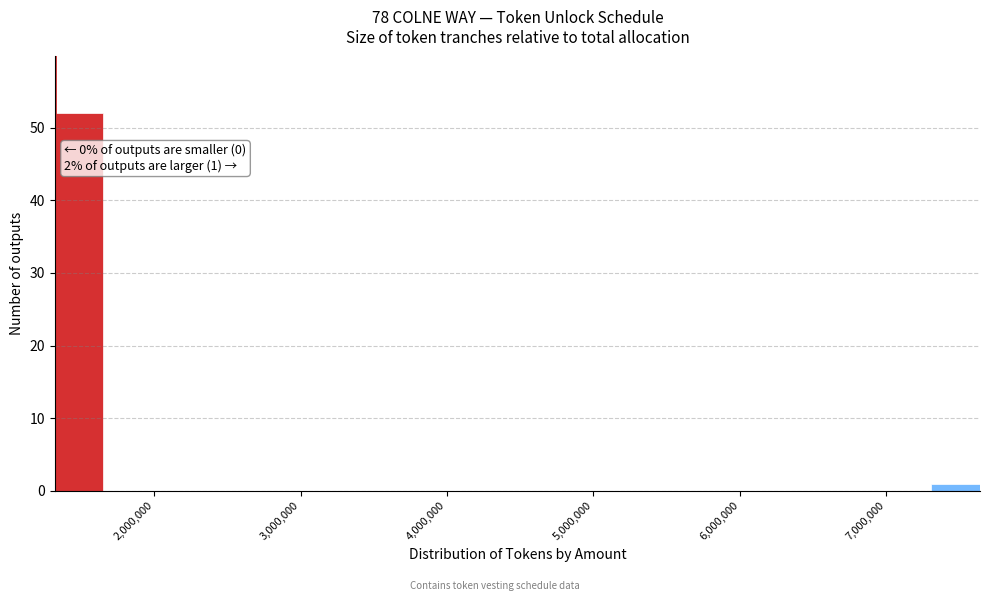

Read against the x-axis, roughly where is the centre of the tallest bar?

1500000